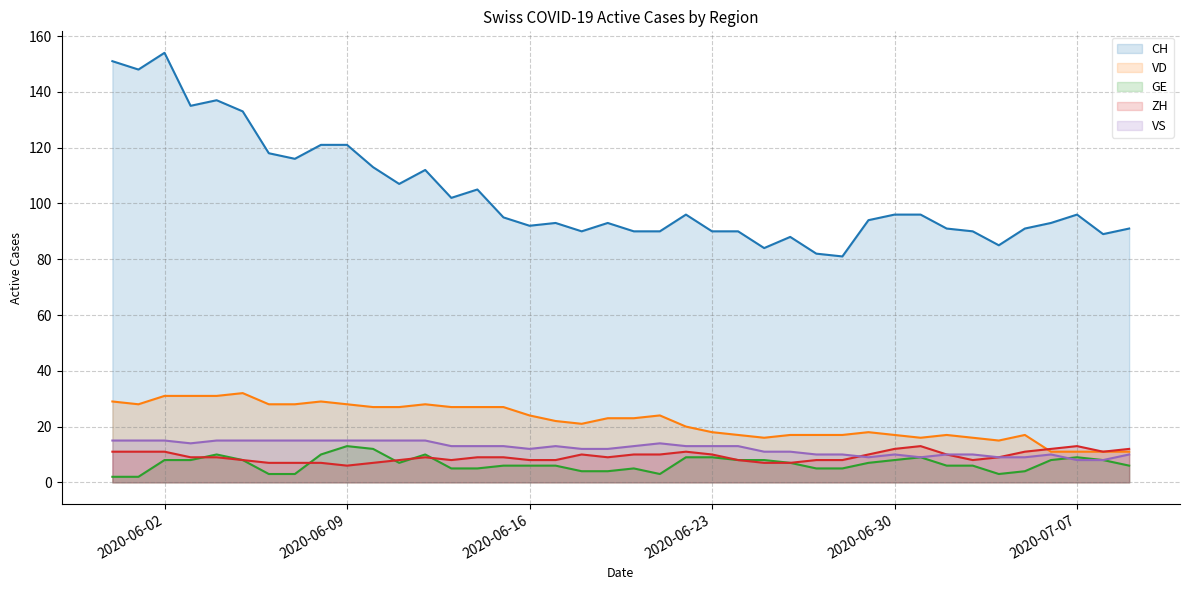

True or false: CH and VS intersect in this chart.

False